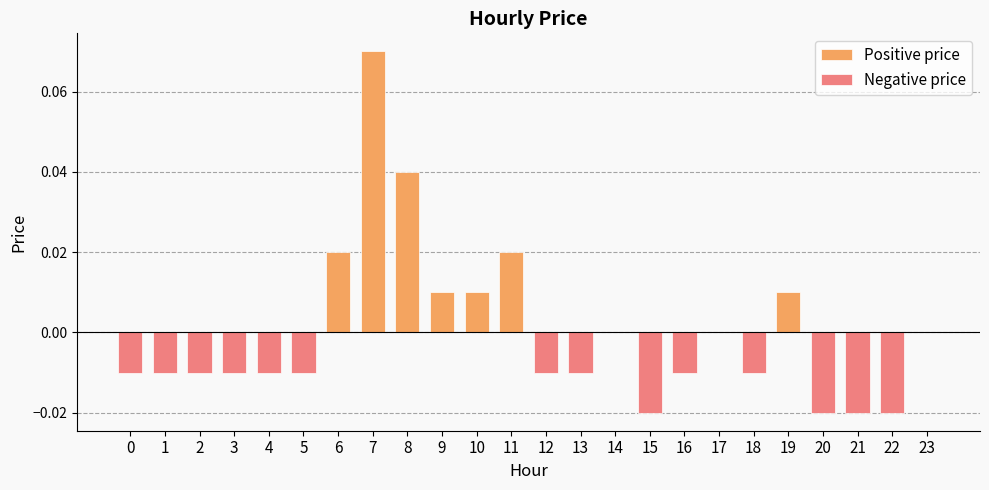

List the labels in order of value, smallest first.

15, 20, 21, 22, 0, 1, 2, 3, 4, 5, 12, 13, 16, 18, 14, 17, 23, 9, 10, 19, 6, 11, 8, 7